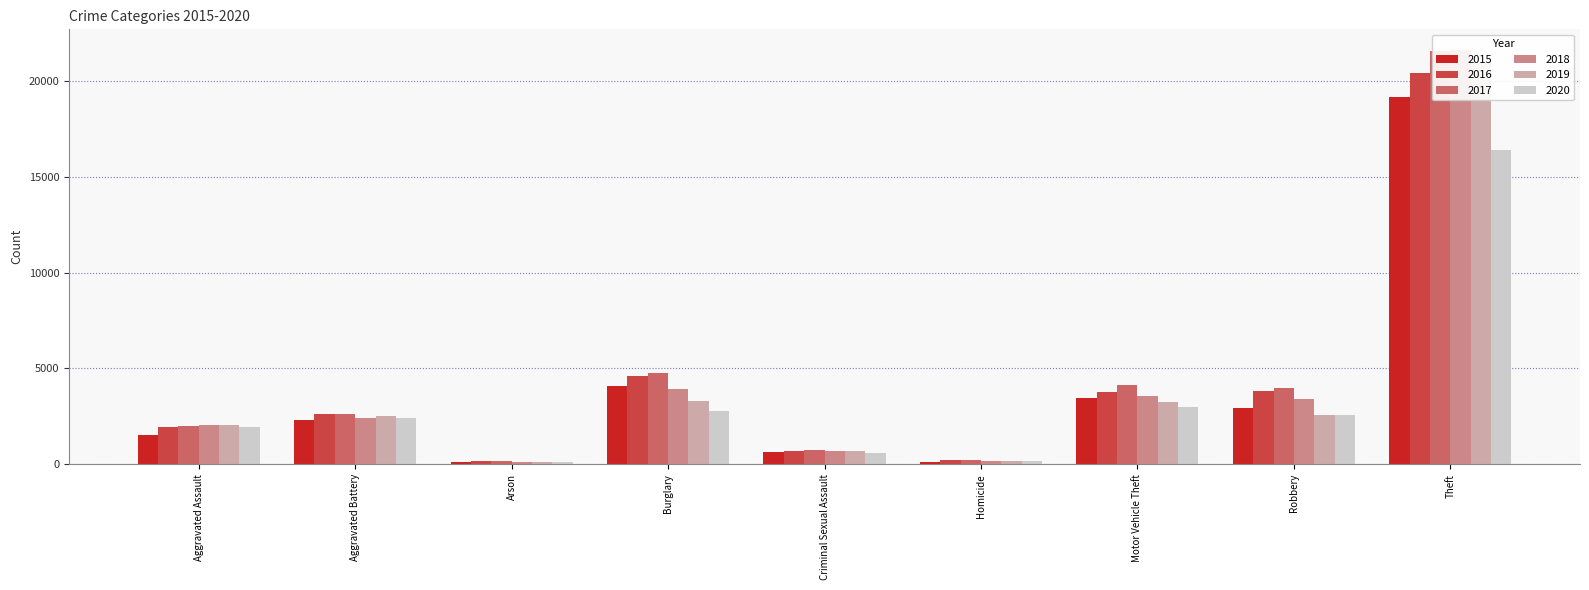

How many bars are there in each group?

6